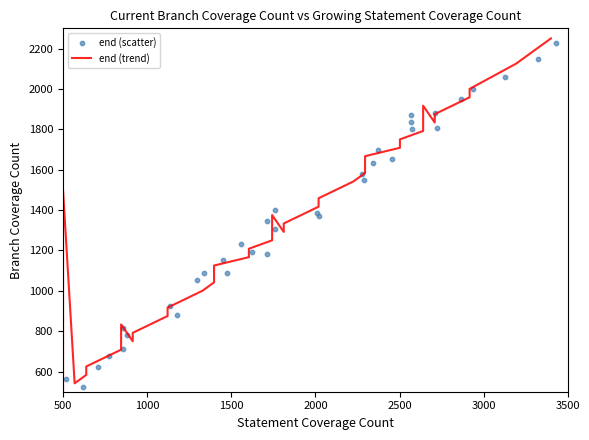

Is the value of end (scatter) at 10 greater than the value of end (trend) at 27?

No